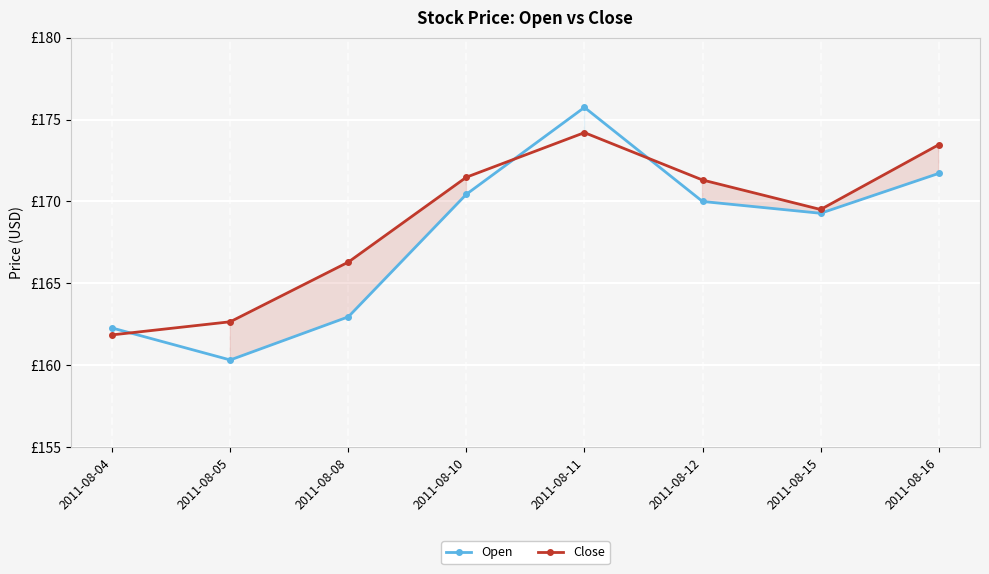

Rank the categories by Open value from highest to lowest.

2011-08-11, 2011-08-16, 2011-08-10, 2011-08-12, 2011-08-15, 2011-08-08, 2011-08-04, 2011-08-05